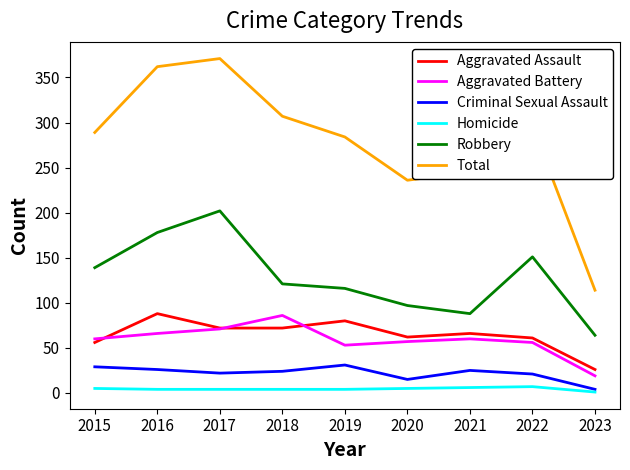

What is the lowest value of the Aggravated Assault series?

26